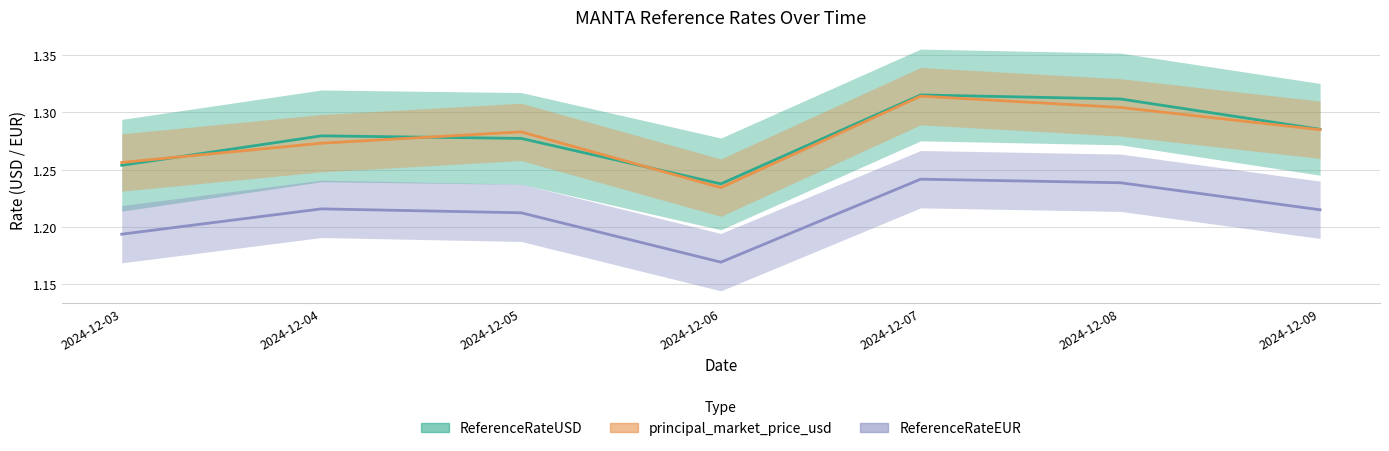

What are all the series names shown in the legend?

ReferenceRateUSD, principal_market_price_usd, ReferenceRateEUR